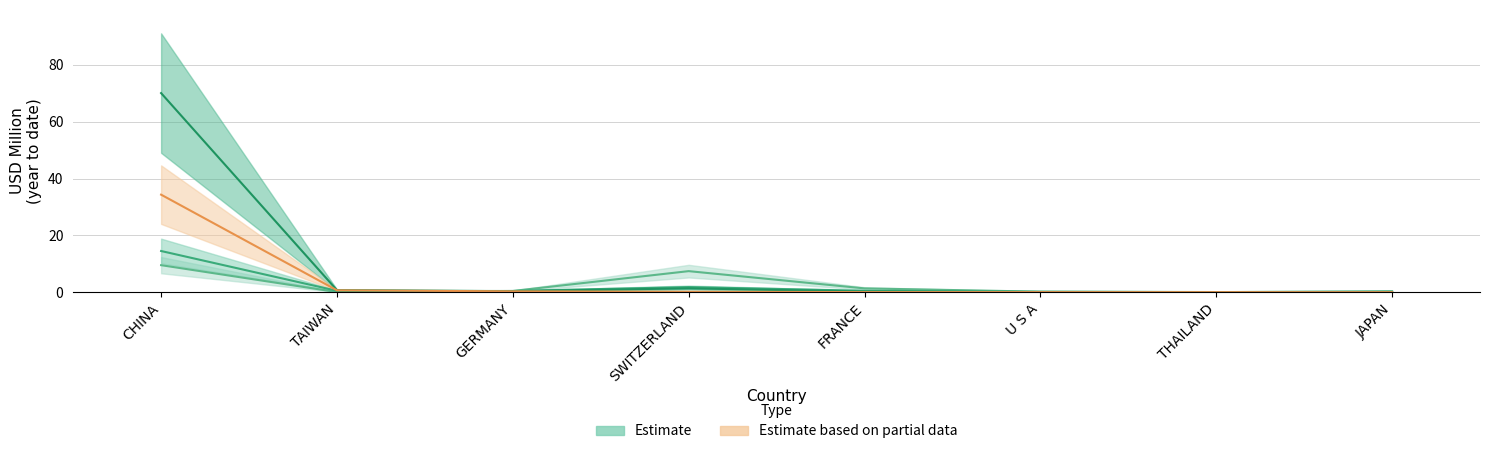

What is the difference between the second highest and second lowest values in the 201712 series?

1.7